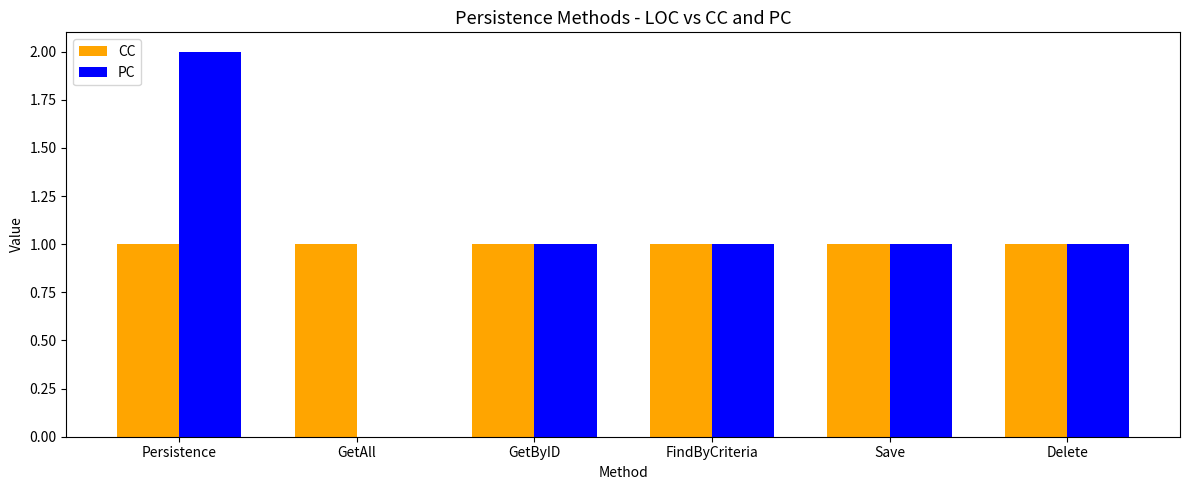

At which label does PC reach its peak?

Persistence